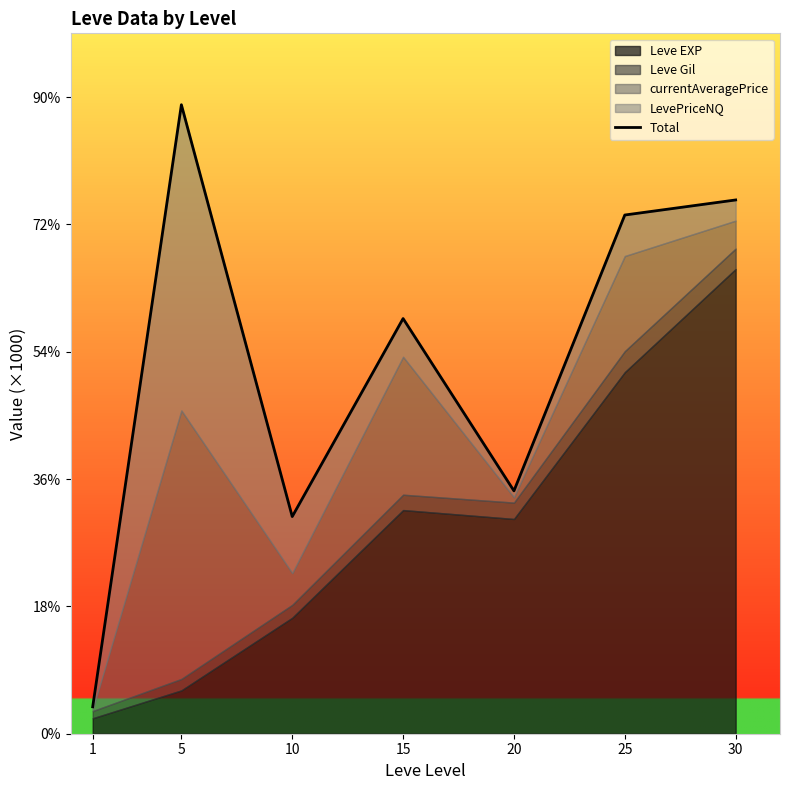

List the labels in order of value, smallest first.

1, 10, 20, 15, 25, 30, 5